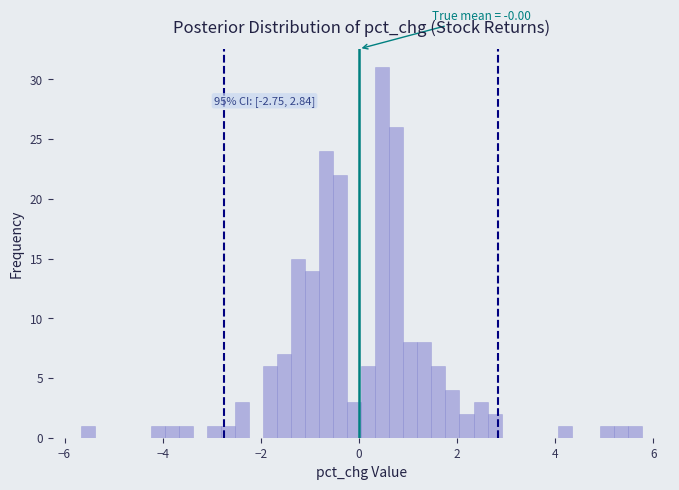

Around what value on the x-axis is the tallest bar? Give the approximate position of its centre, as read against the axis.

0.4